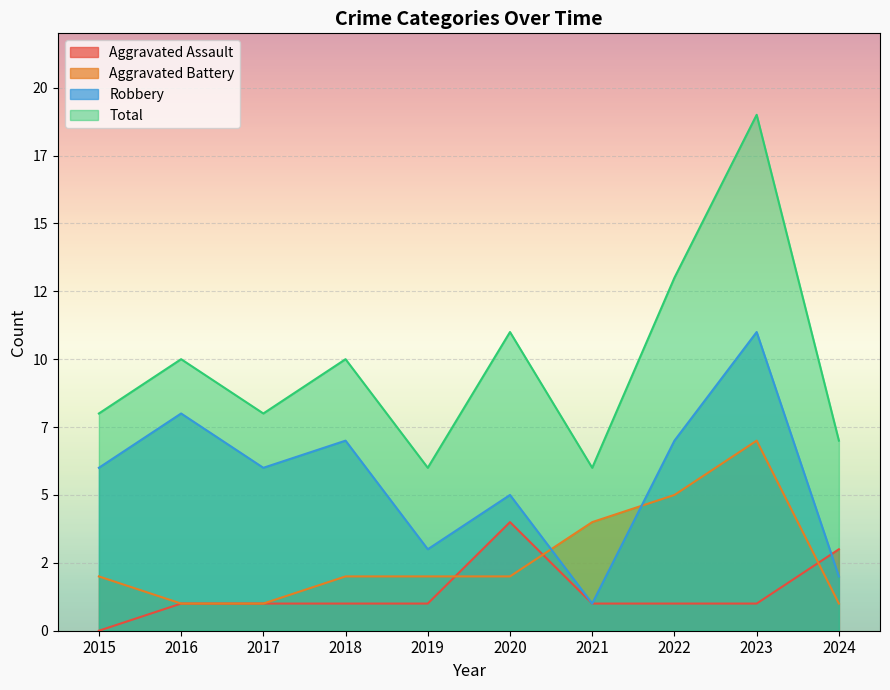

What is the spread (max minus min) of values at 2016?

9